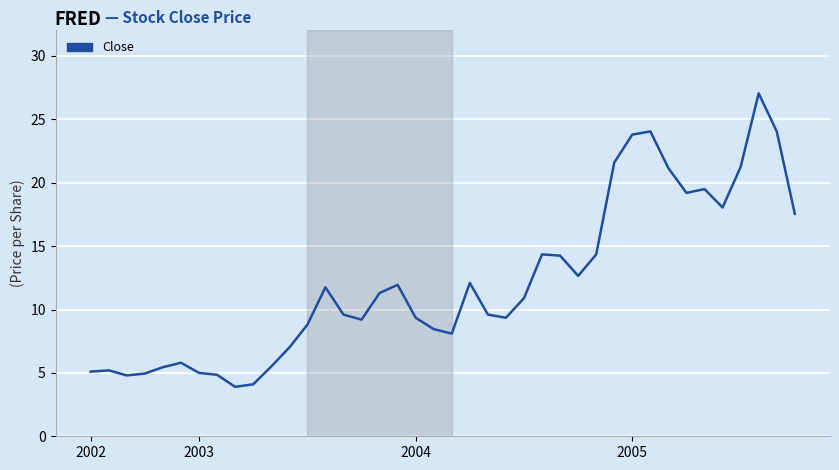

What is the greatest value displayed?

27.1